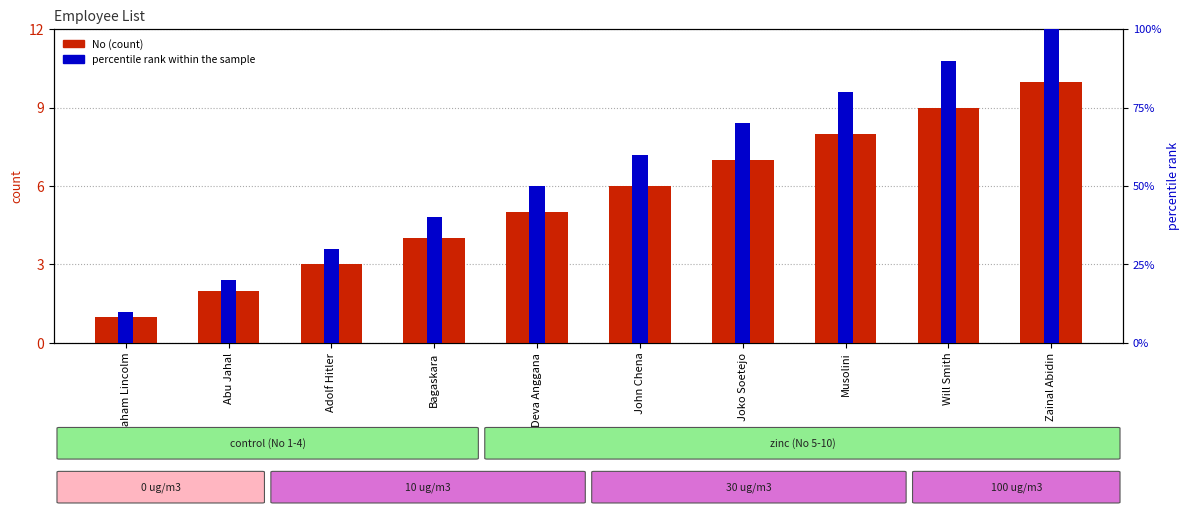

Which series has the largest range (max minus min)?

No